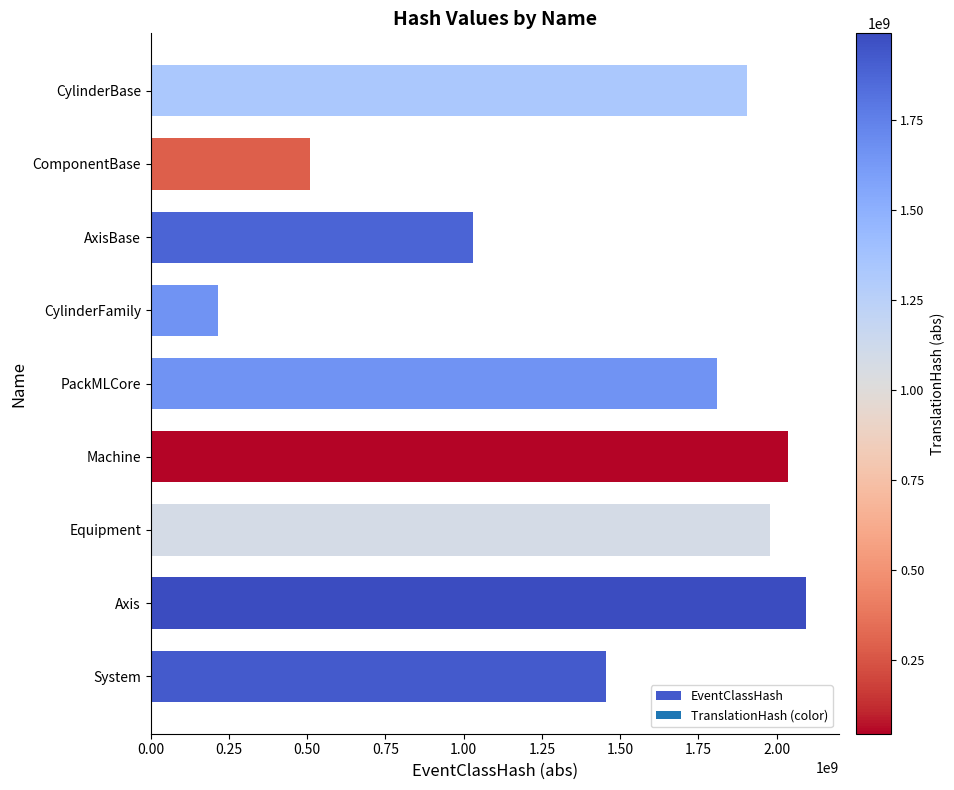

How many distinct data groups are displayed?

1